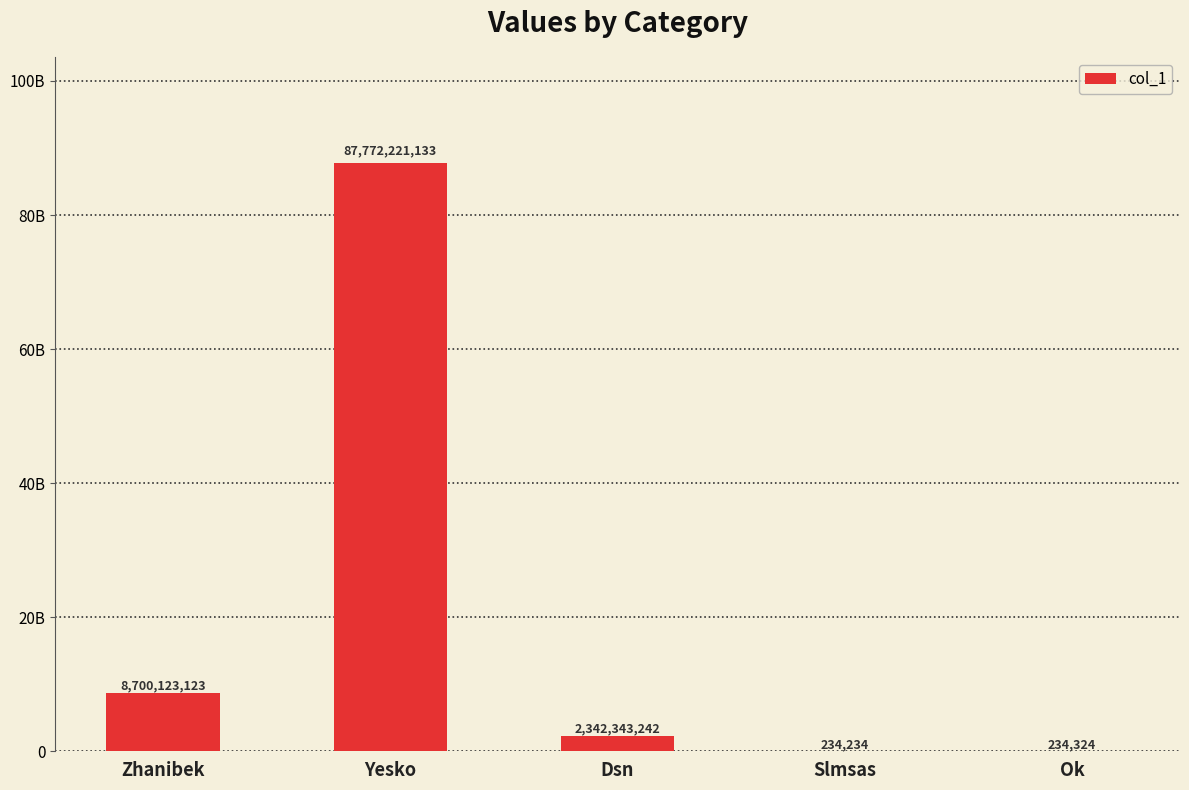

What value does the data have at Zhanibek?

8700123123